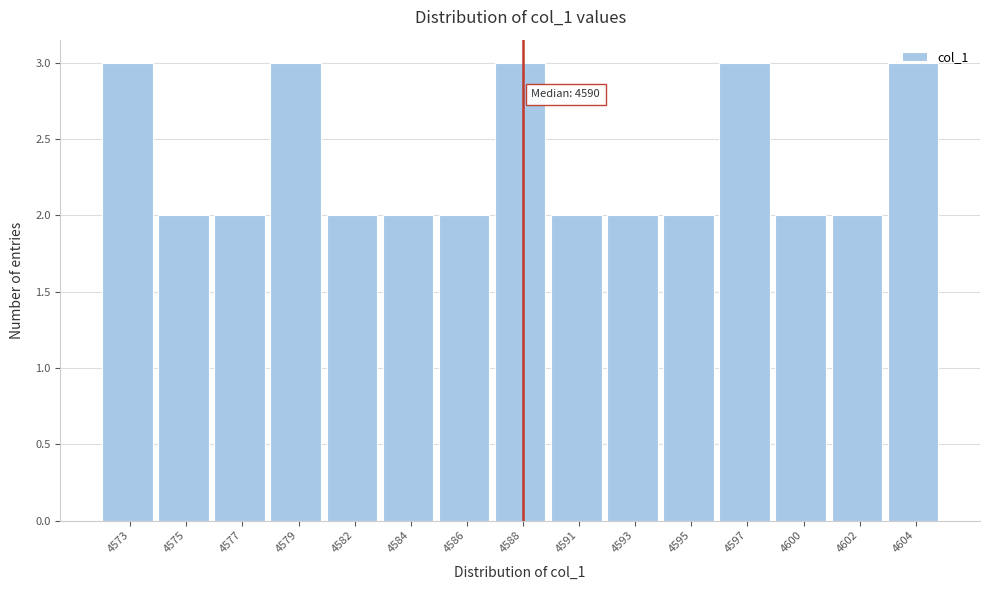

What is the sum of the values at 4577 and 4600?

4